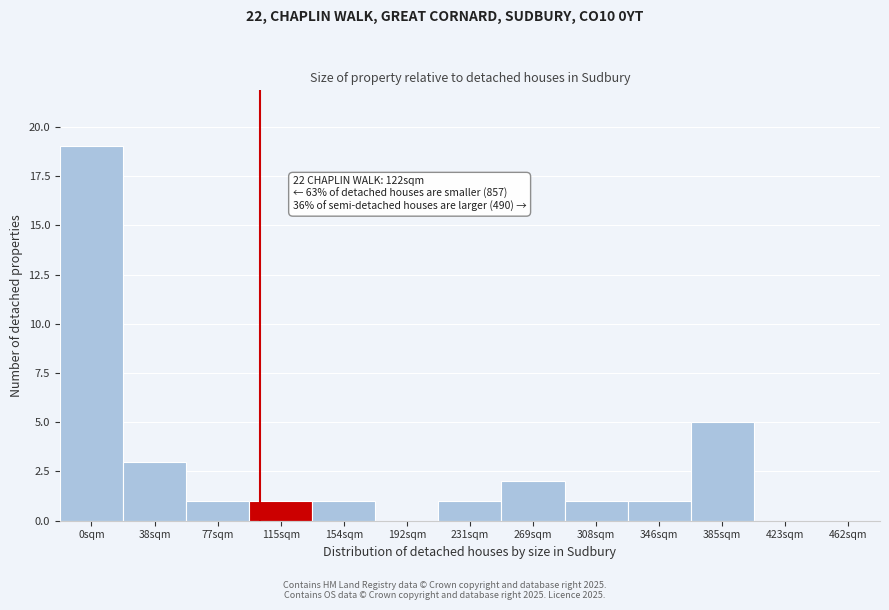

Reading left to right, list all the values displayed in this chart.

0sqm=19	38sqm=3	77sqm=1	115sqm=1	154sqm=1	192sqm=0	231sqm=1	269sqm=2	308sqm=1	346sqm=1	385sqm=5	423sqm=0	462sqm=0